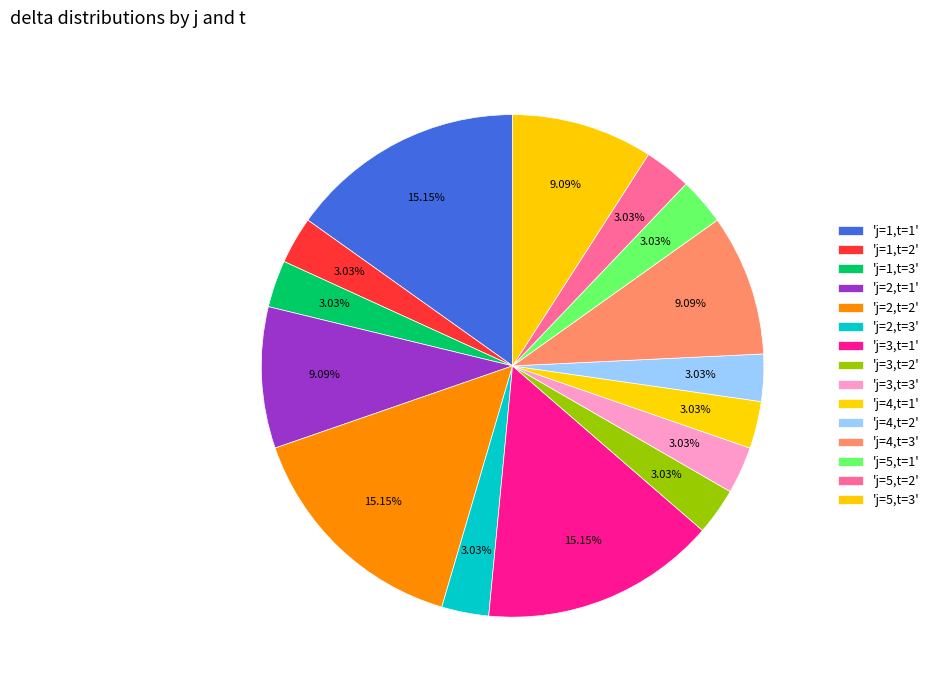

How many segments does this pie chart have?

15